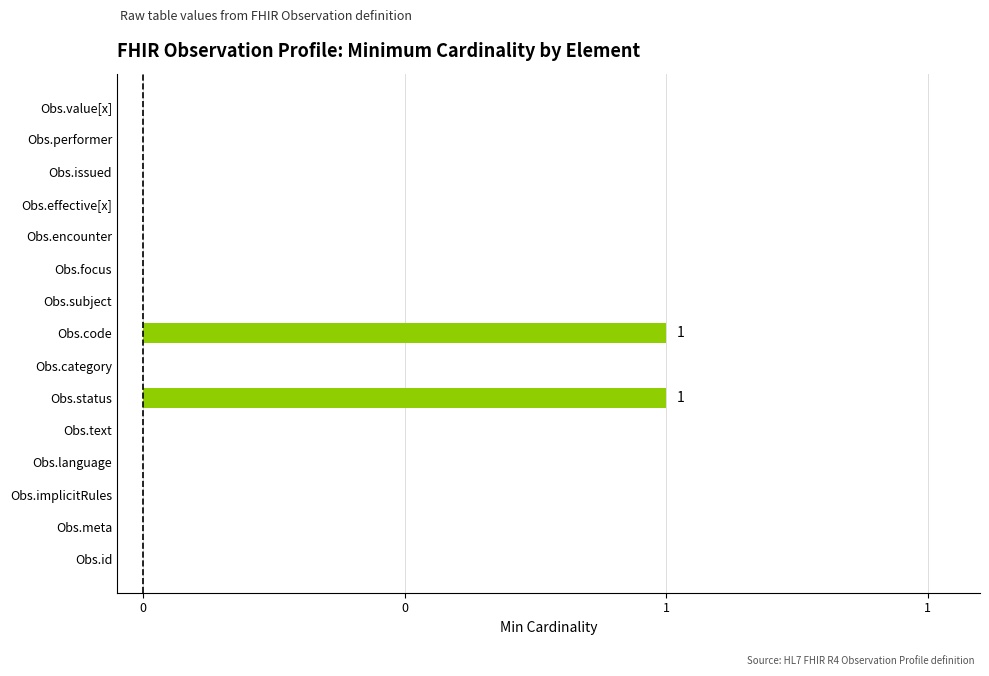

Are the bars grouped side by side (vs. stacked)?

No